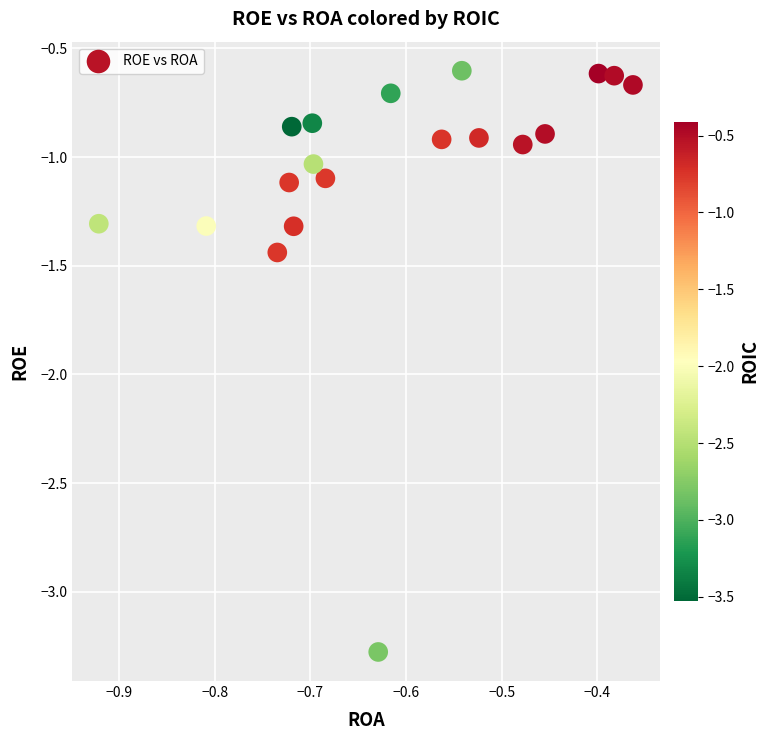

What is the range of Y values (max minus min)?

2.7